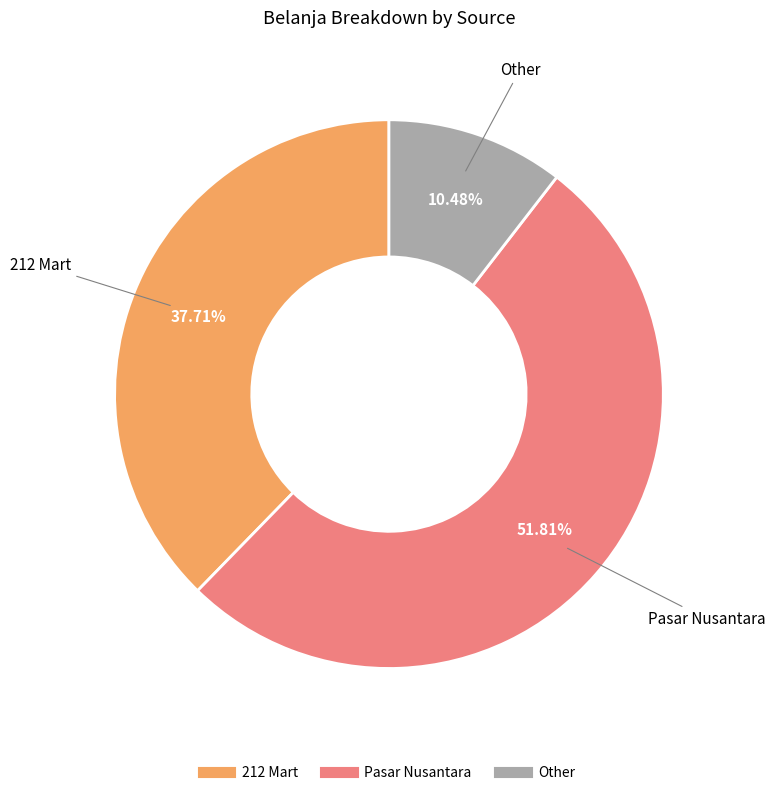

How many segments does this pie chart have?

3